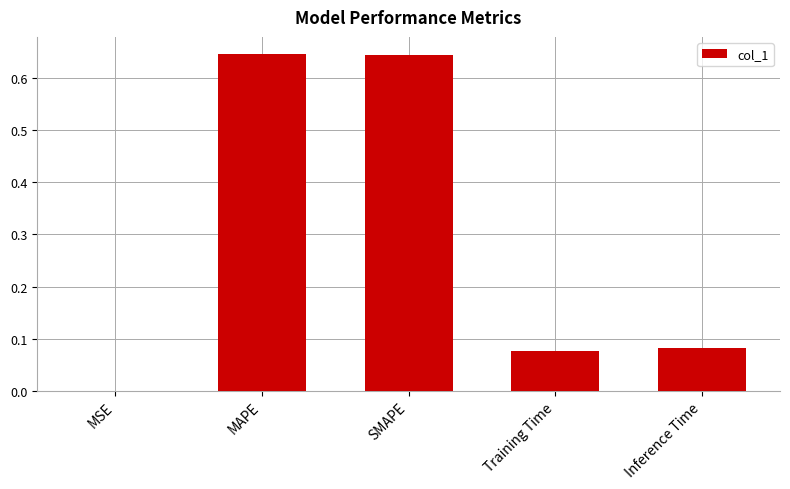

Is it true that the value at MSE is 0.0?

True